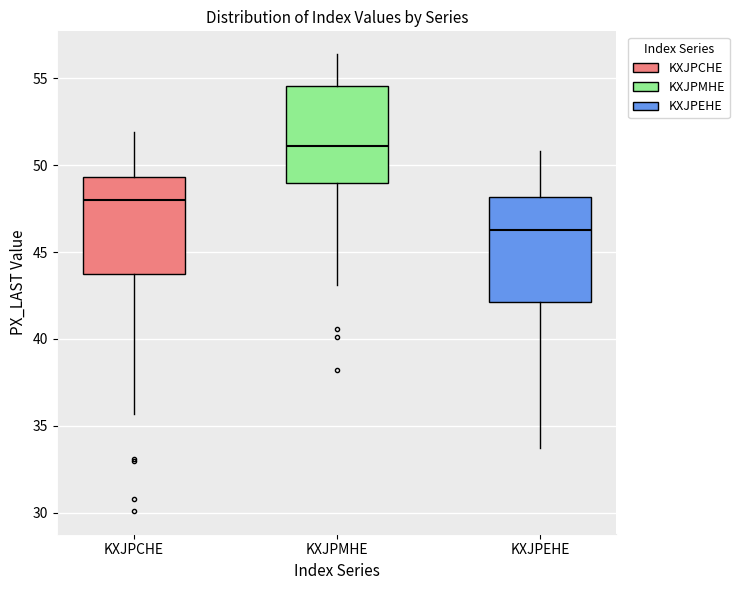

Where does the median line of the box for KXJPCHE sit on the y-axis? The values are not printed on the chart, so give them approximately, as read against the axis.

48.0